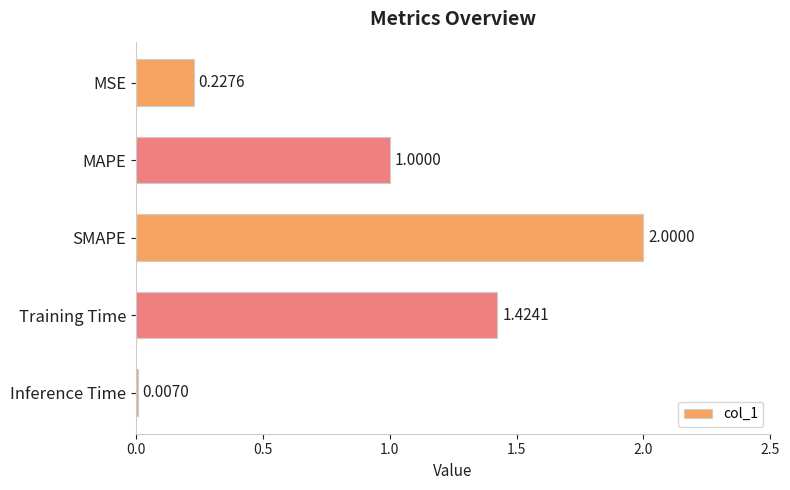

Are the bars horizontal?

Yes